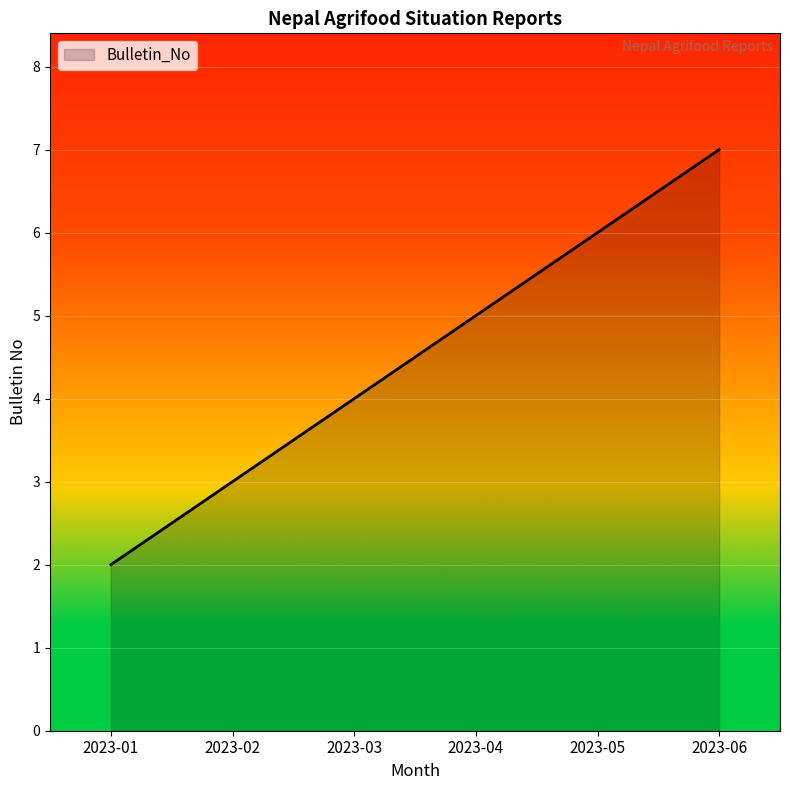

What is the sum of all values?

27